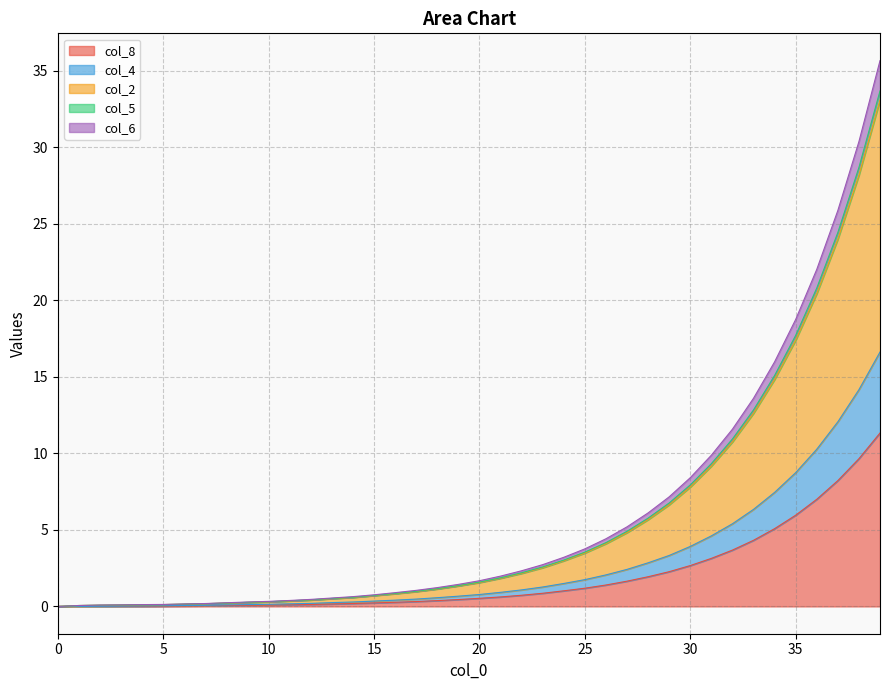

What is the maximum value for col_8?

11.3